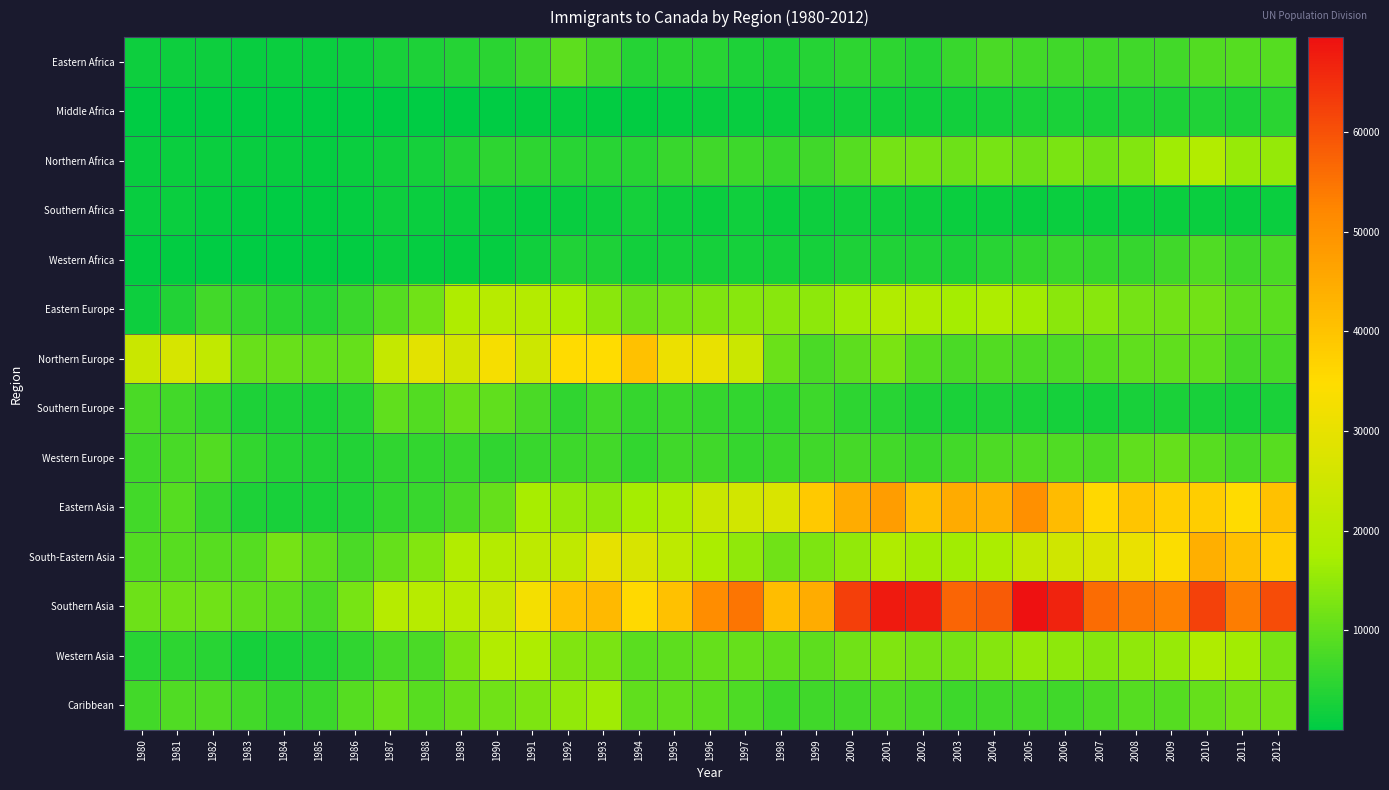

Rank the series at 2002 from highest to lowest value.

Southern Asia, Eastern Asia, Eastern Europe, South-Eastern Asia, Western Asia, Northern Africa, Northern Europe, Caribbean, Western Europe, Eastern Africa, Western Africa, Southern Europe, Middle Africa, Southern Africa